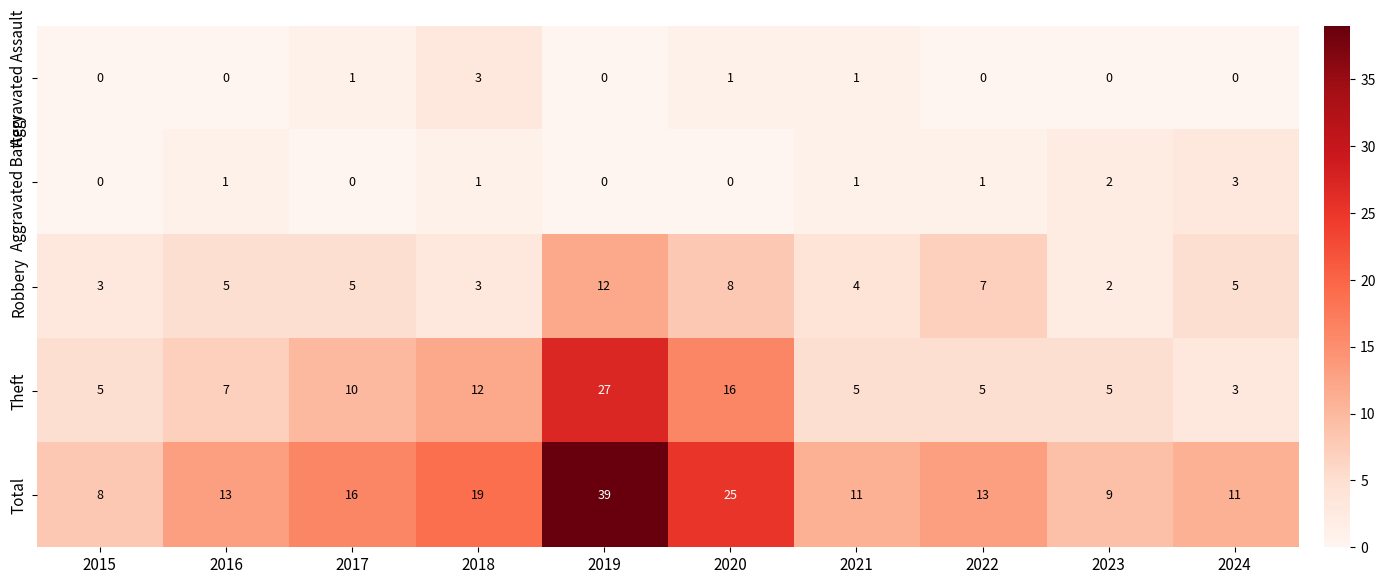

How many Robbery values are between 3 and 7?

7